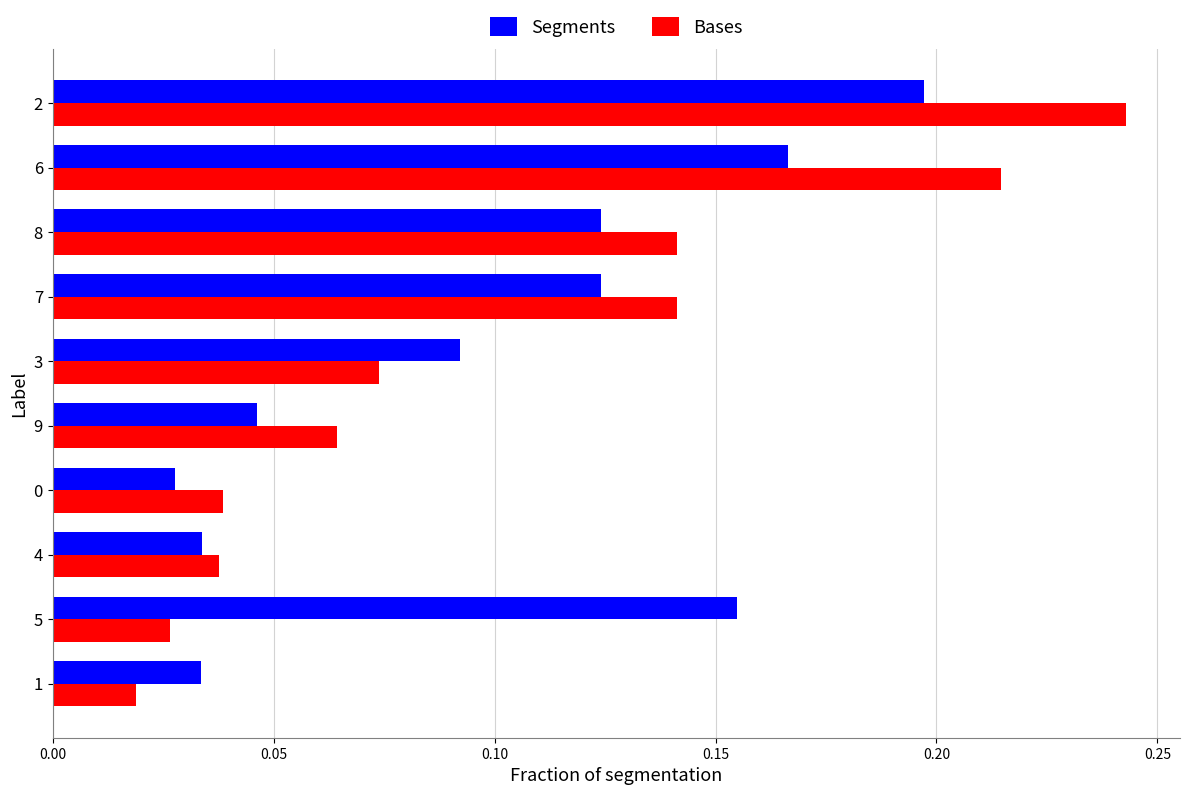

At how many categories does at least one series exceed 0?

10